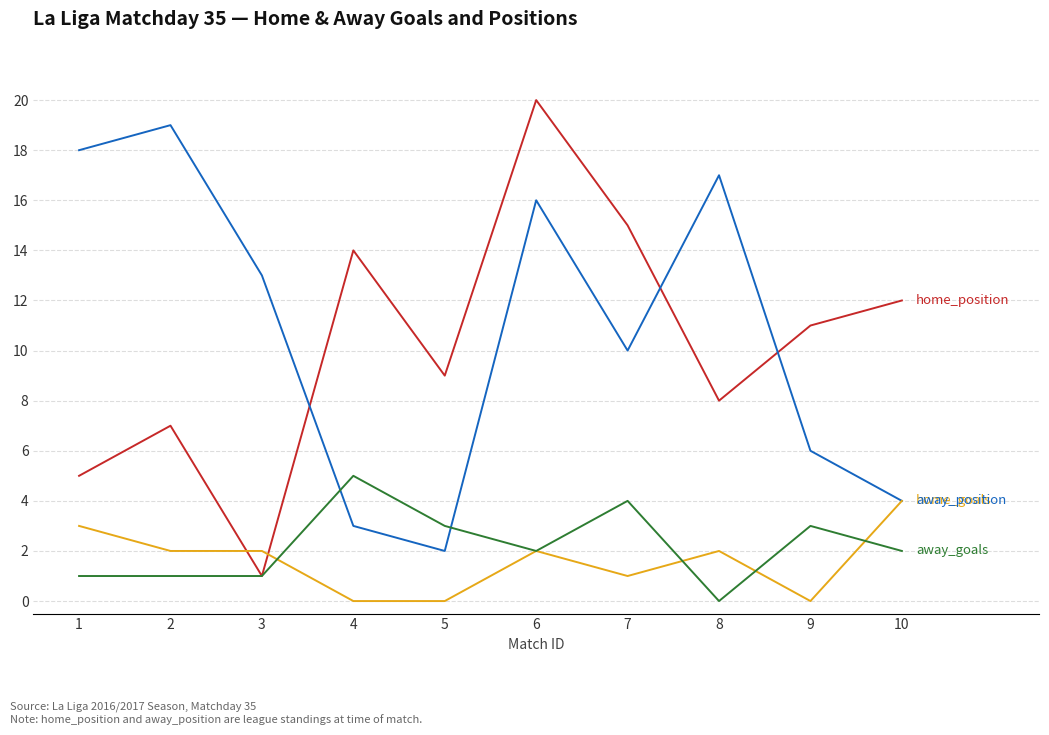

At which category is the sum across all series the highest?

6